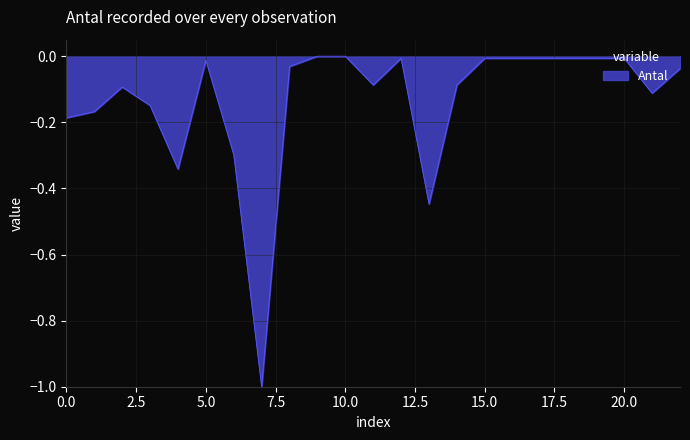

What is the difference between the maximum and minimum values?

1.0